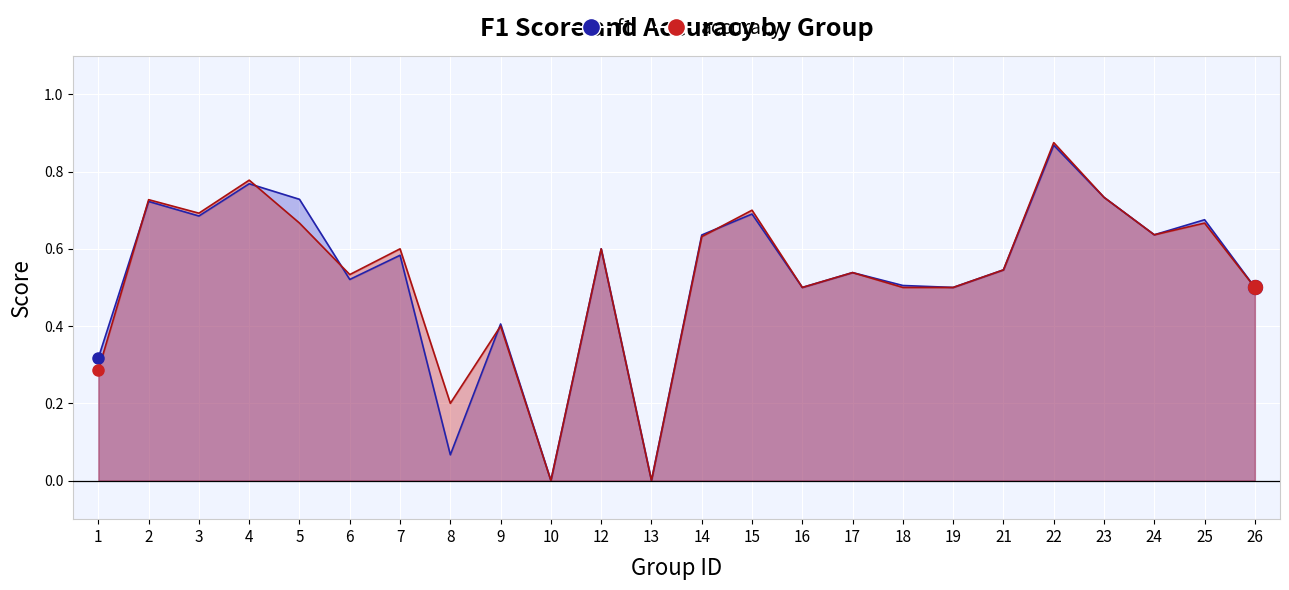

Reading left to right, transcribe all the data shown in this chart.

f1: 0.3	0.7	0.7	0.8	0.7	0.5	0.6	0.1	0.4	0.0	0.6	0.0	0.6	0.7	0.5	0.5	0.5	0.5	0.5	0.9	0.7	0.6	0.7	0.5
accuracy: 0.3	0.7	0.7	0.8	0.7	0.5	0.6	0.2	0.4	0.0	0.6	0.0	0.6	0.7	0.5	0.5	0.5	0.5	0.5	0.9	0.7	0.6	0.7	0.5